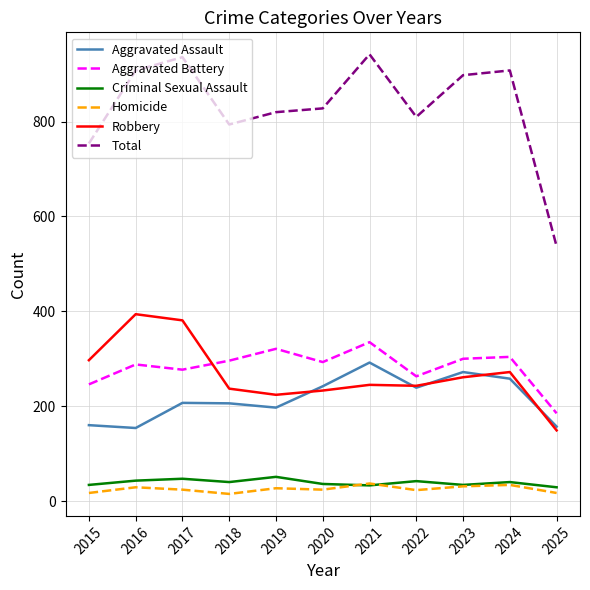

True or false: Criminal Sexual Assault and Aggravated Assault intersect in this chart.

False